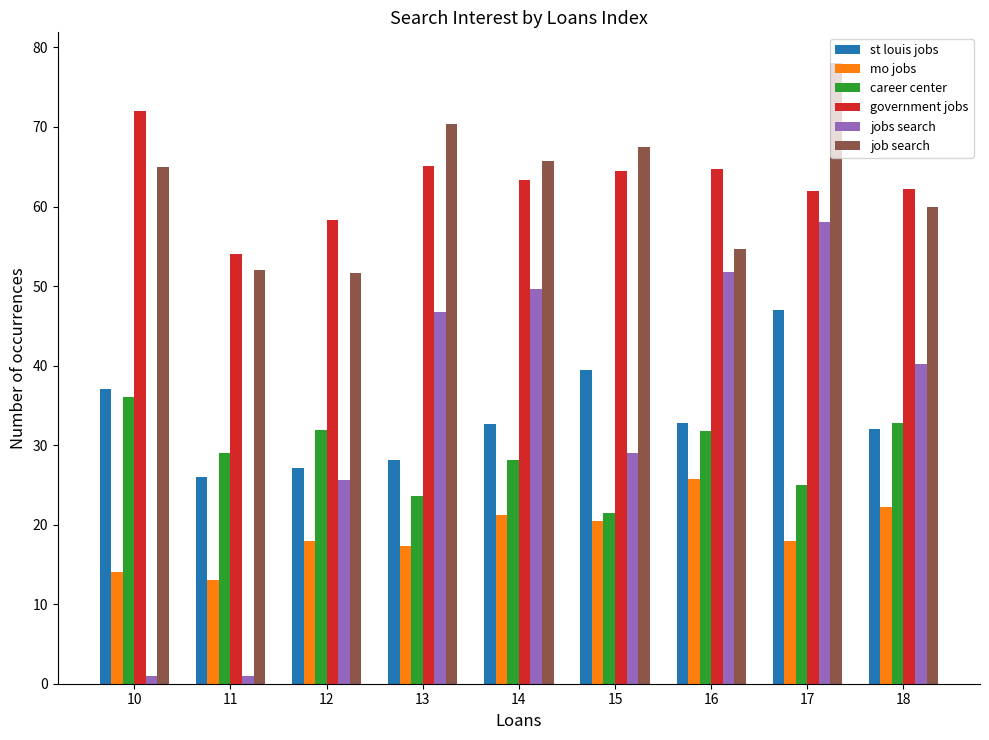

What are all the series names shown in the legend?

st louis jobs, mo jobs, career center, government jobs, jobs search, job search